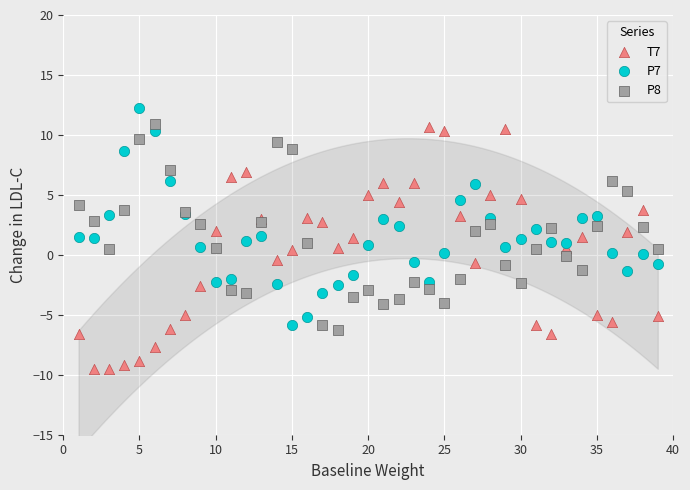

Which series contains the lowest Y value?

T7